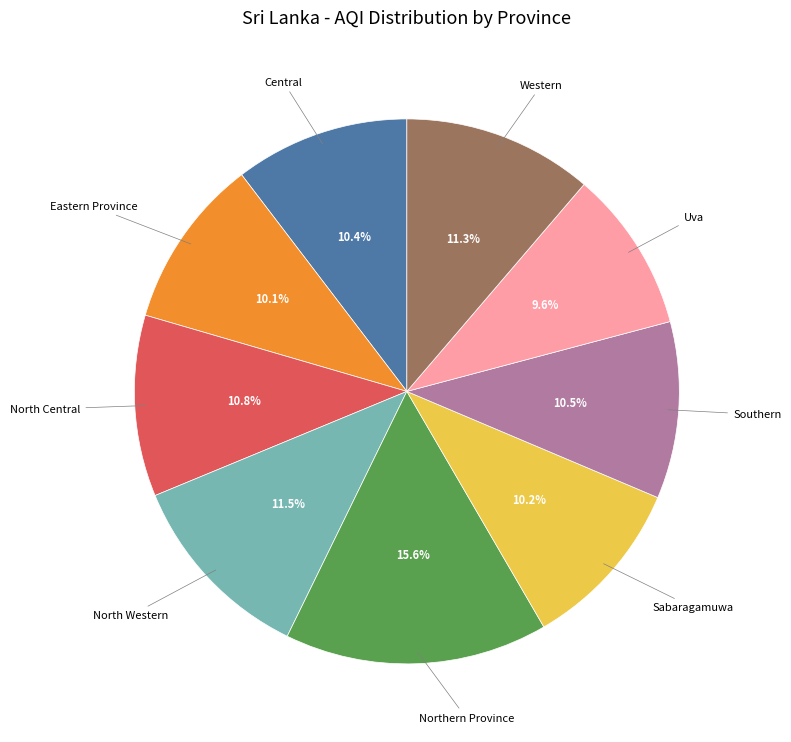

Is there a majority slice in this chart?

No